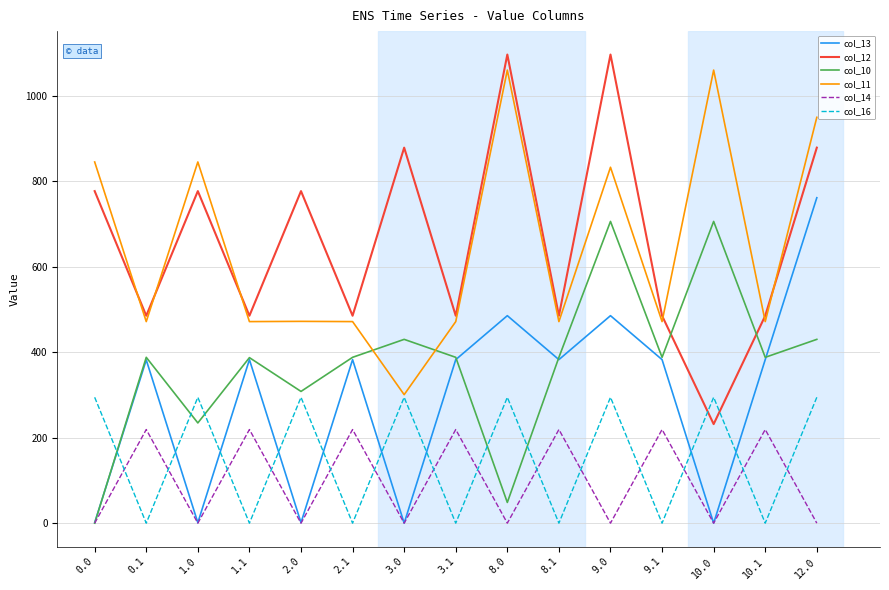

The col_10 series shows 697.3 at 9.1. True or false?

False